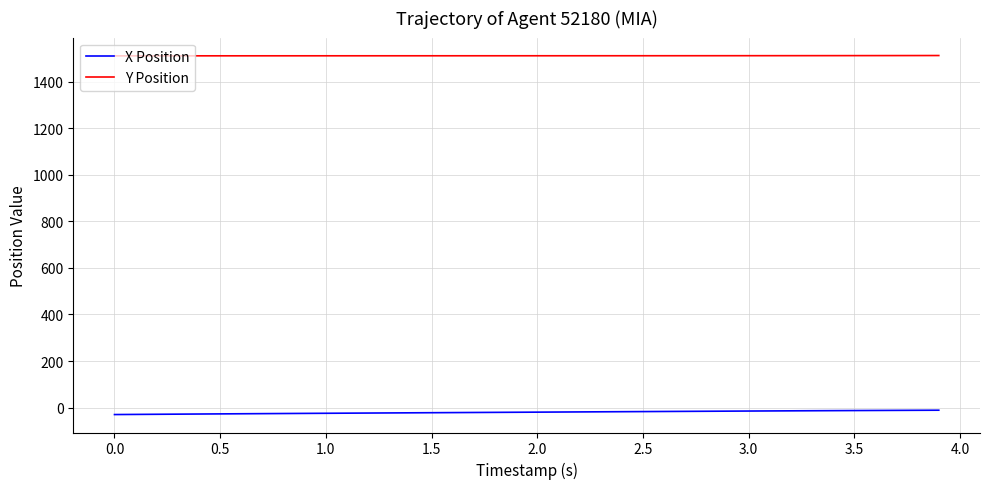

At how many categories does at least one series exceed 1123?

40